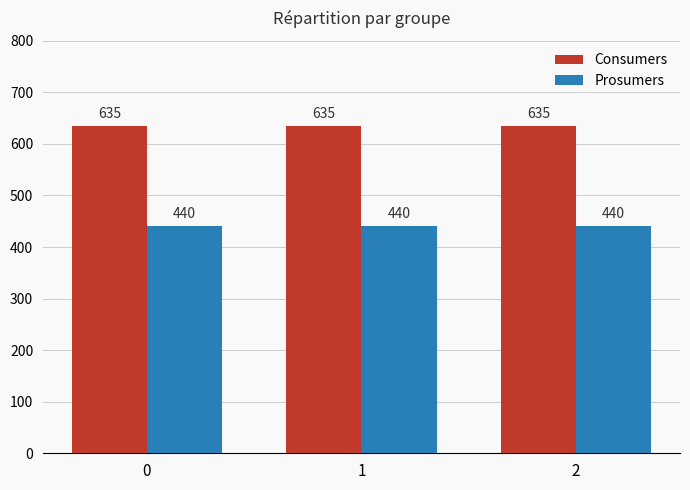

Are the bars grouped side by side (vs. stacked)?

Yes